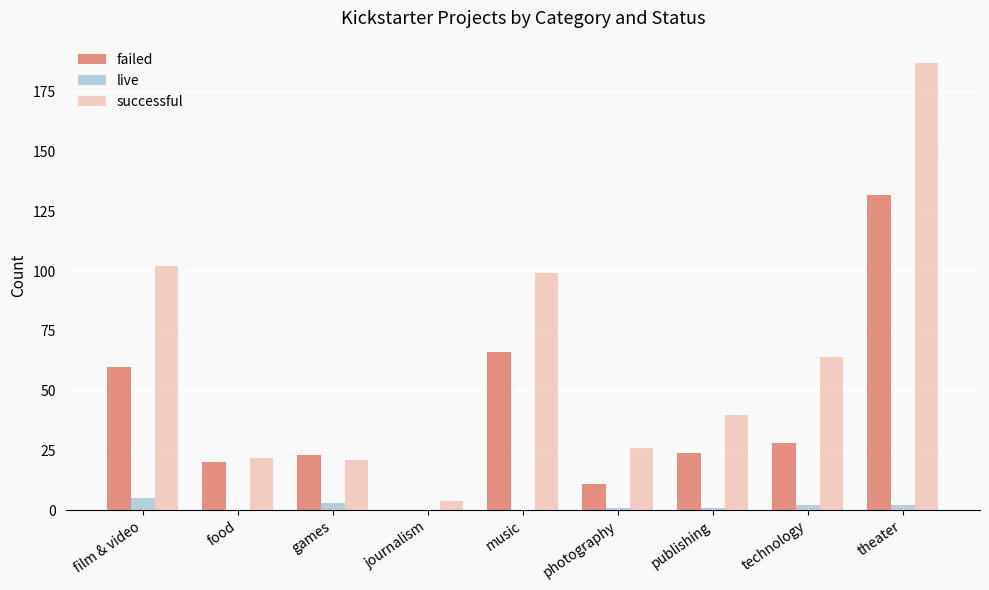

At which label is successful closest to 95?

music